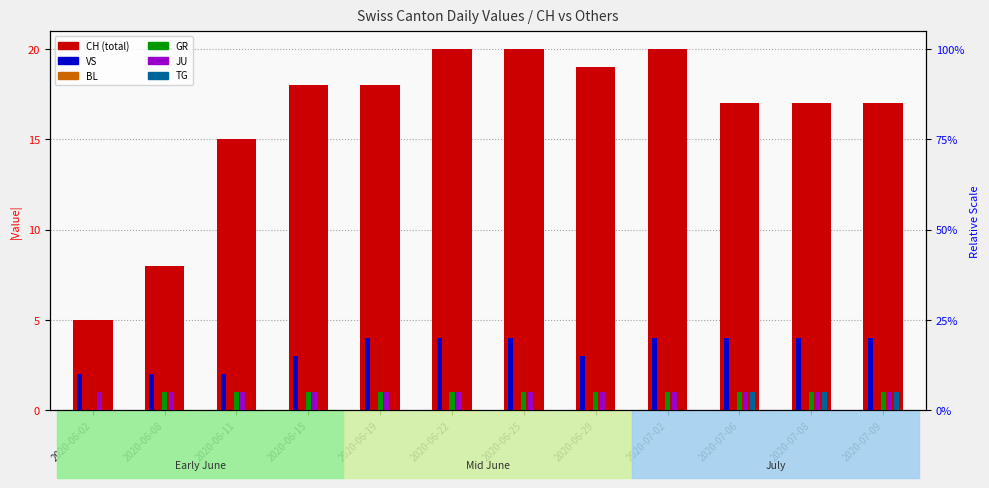

Between 2020-07-06 and 2020-07-09, which series saw the biggest shift?

CH